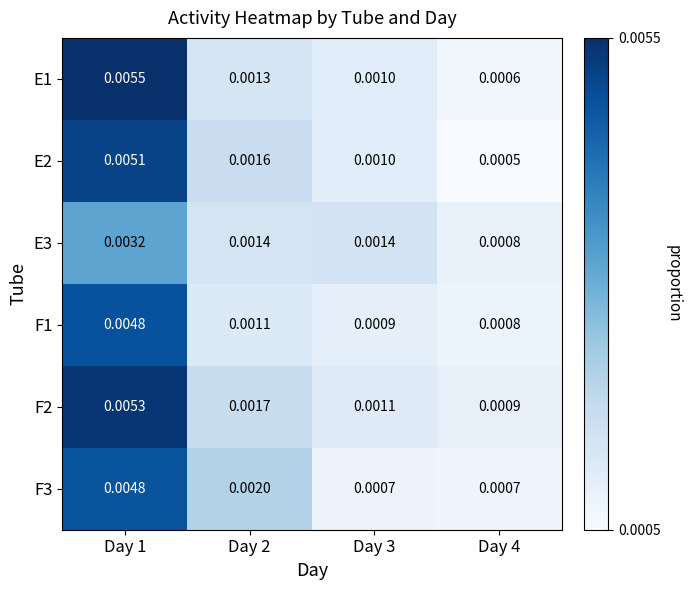

Is the value of F2 at Day 1 greater than the value of E1 at Day 1?

No